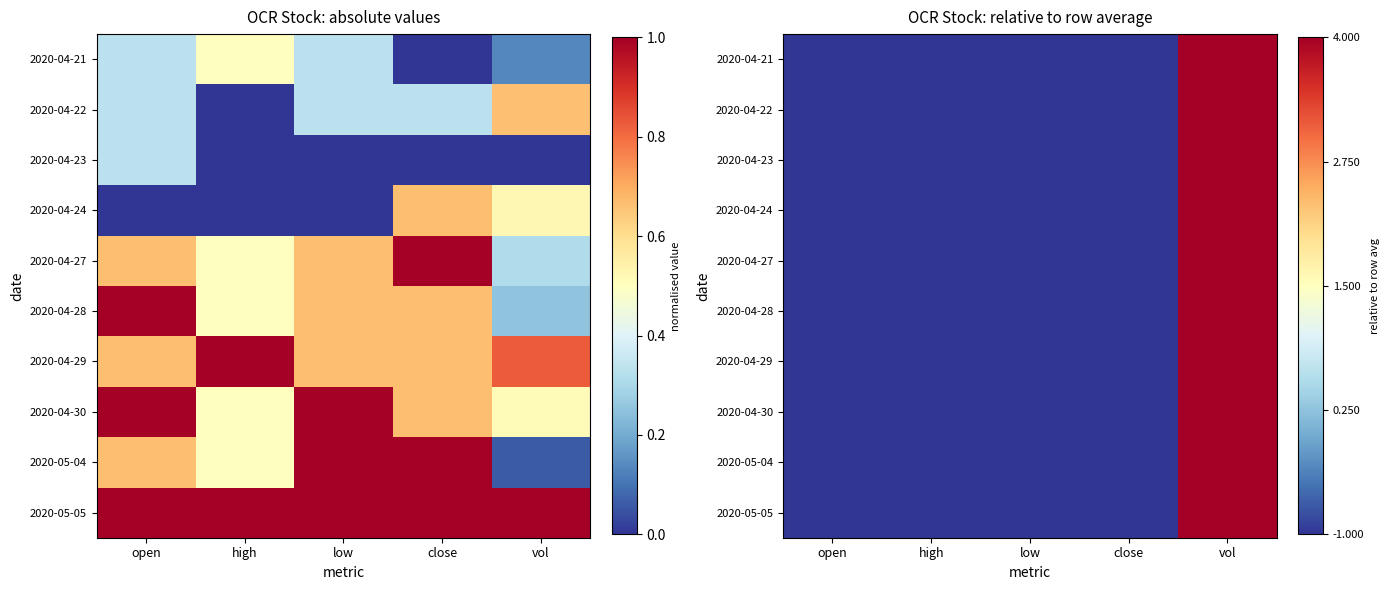

The value of 2020-04-22 at vol is 0.4. True or false?

False